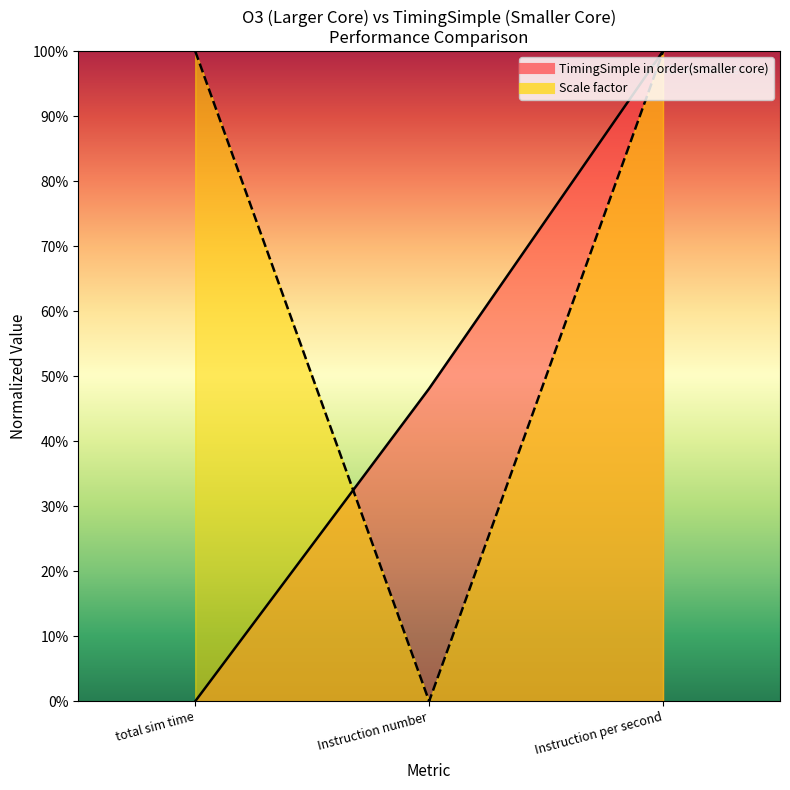

True or false: TimingSimple in order(smaller core) has a value of 1.0 at Instruction per second.

True